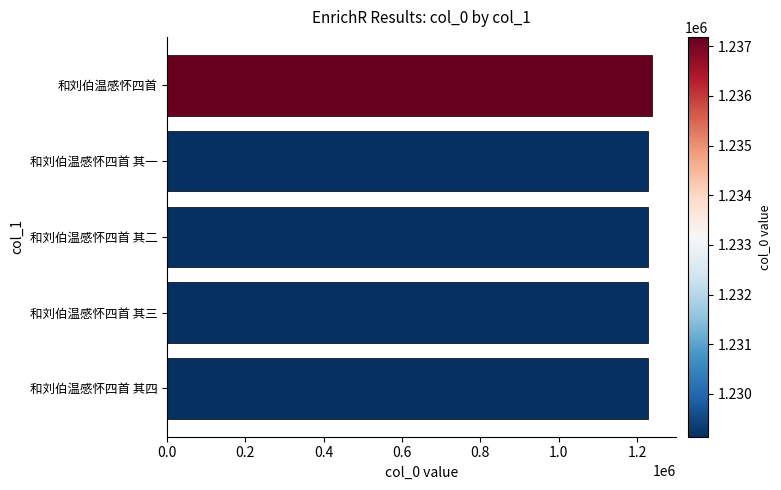

What is the sum of the values at 和刘伯温感怀四首 其一 and 和刘伯温感怀四首 其二?

2458275